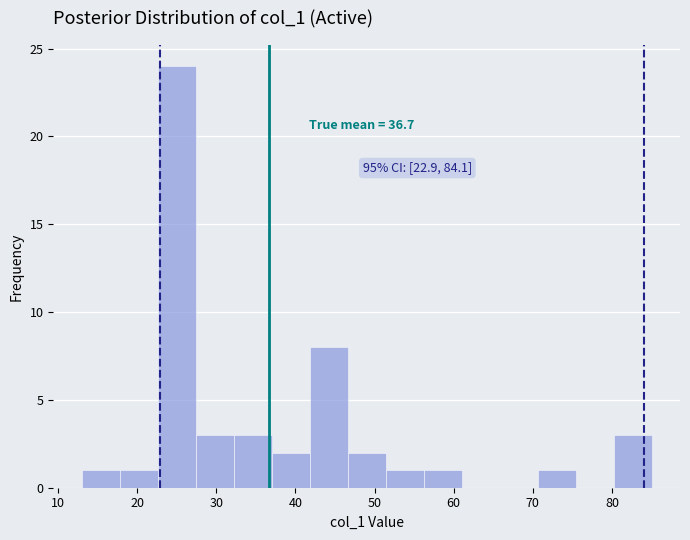

Which range on the x-axis has the tallest bar?

22.6 to 27.4